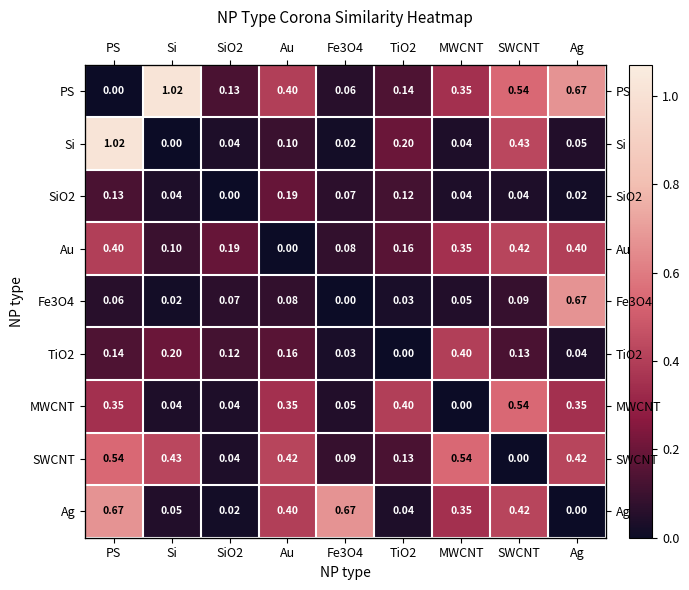

What is the difference between the maximum and minimum values in the Si series?

1.0